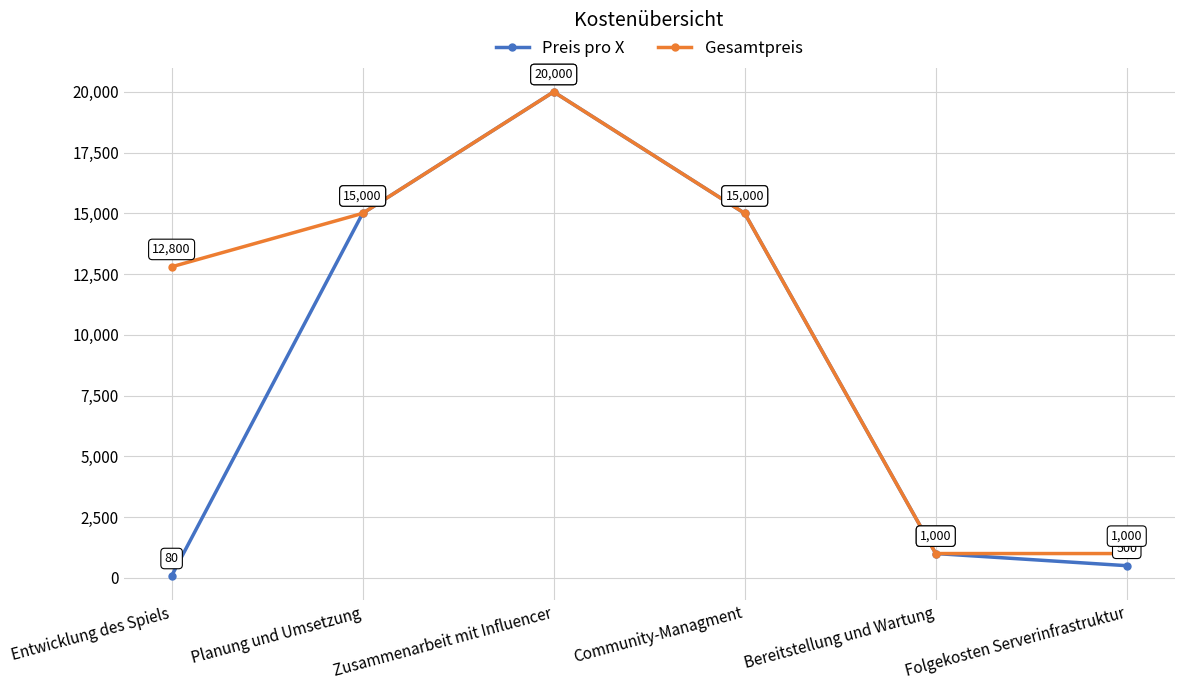

Which series has the largest range (max minus min)?

Preis pro X